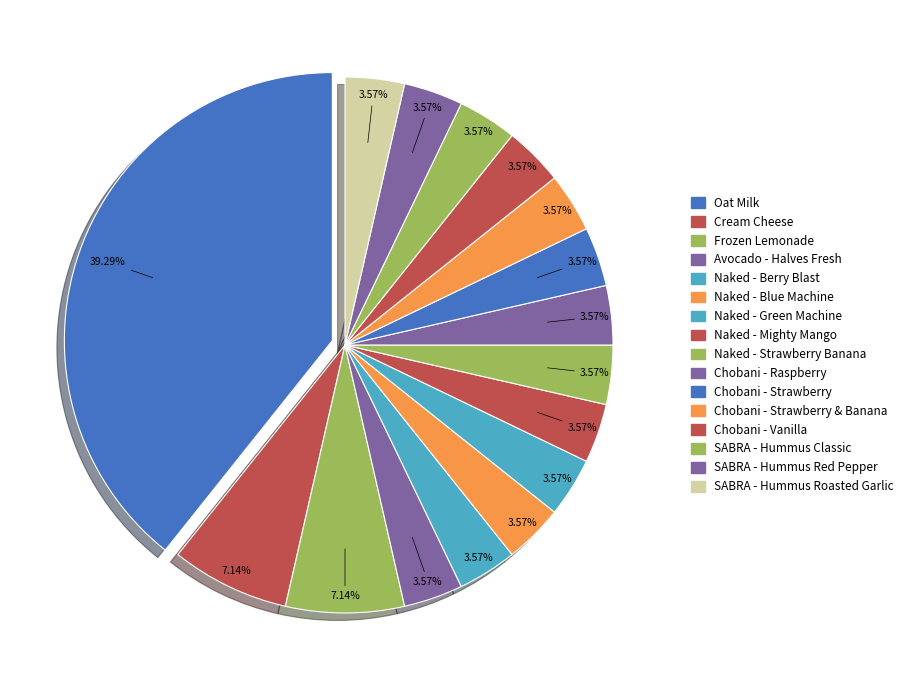

How many segments does this pie chart have?

16